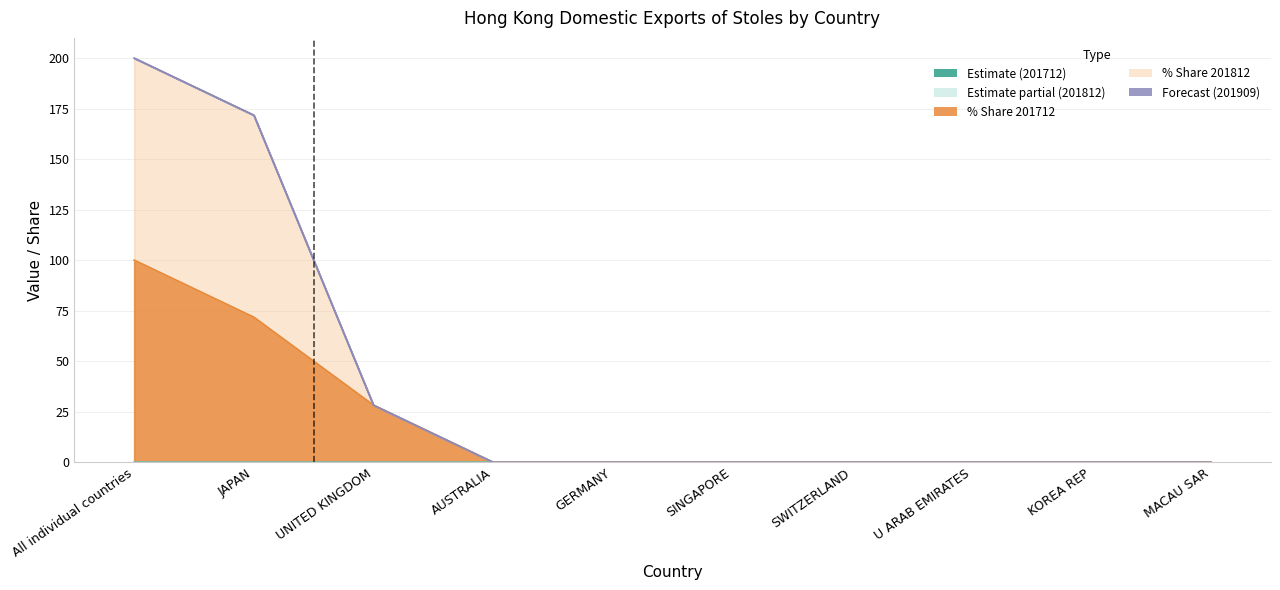

Rank the categories by 201712 % Share value from lowest to highest.

AUSTRALIA, GERMANY, SINGAPORE, SWITZERLAND, U ARAB EMIRATES, KOREA REP, MACAU SAR, UNITED KINGDOM, JAPAN, All individual countries